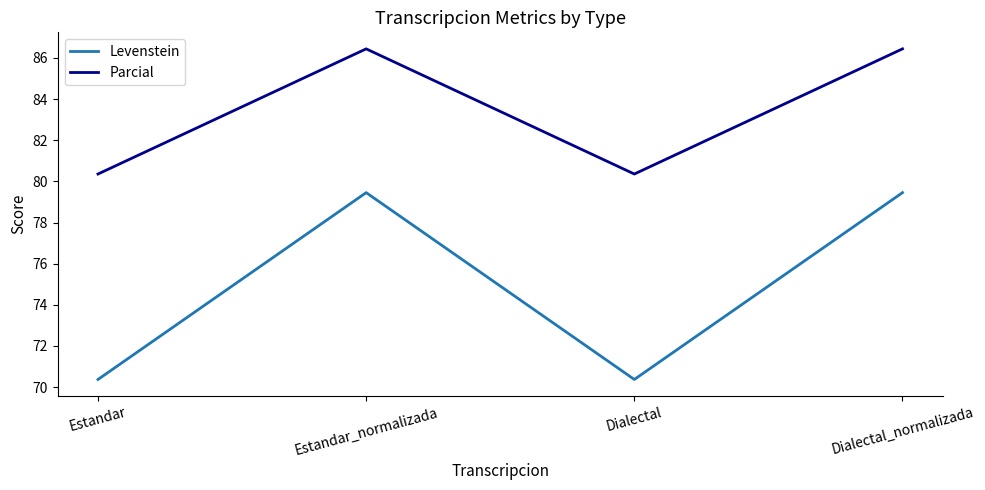

How many distinct data groups are displayed?

2